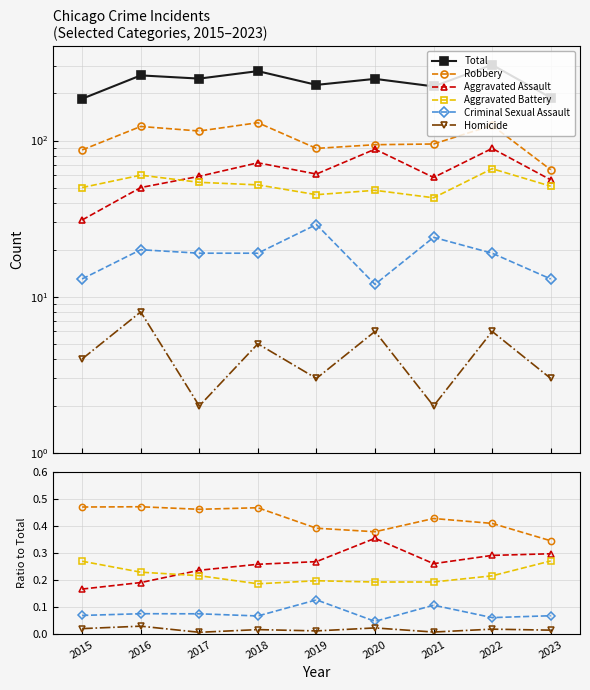

How many categories are shown in the chart?

9